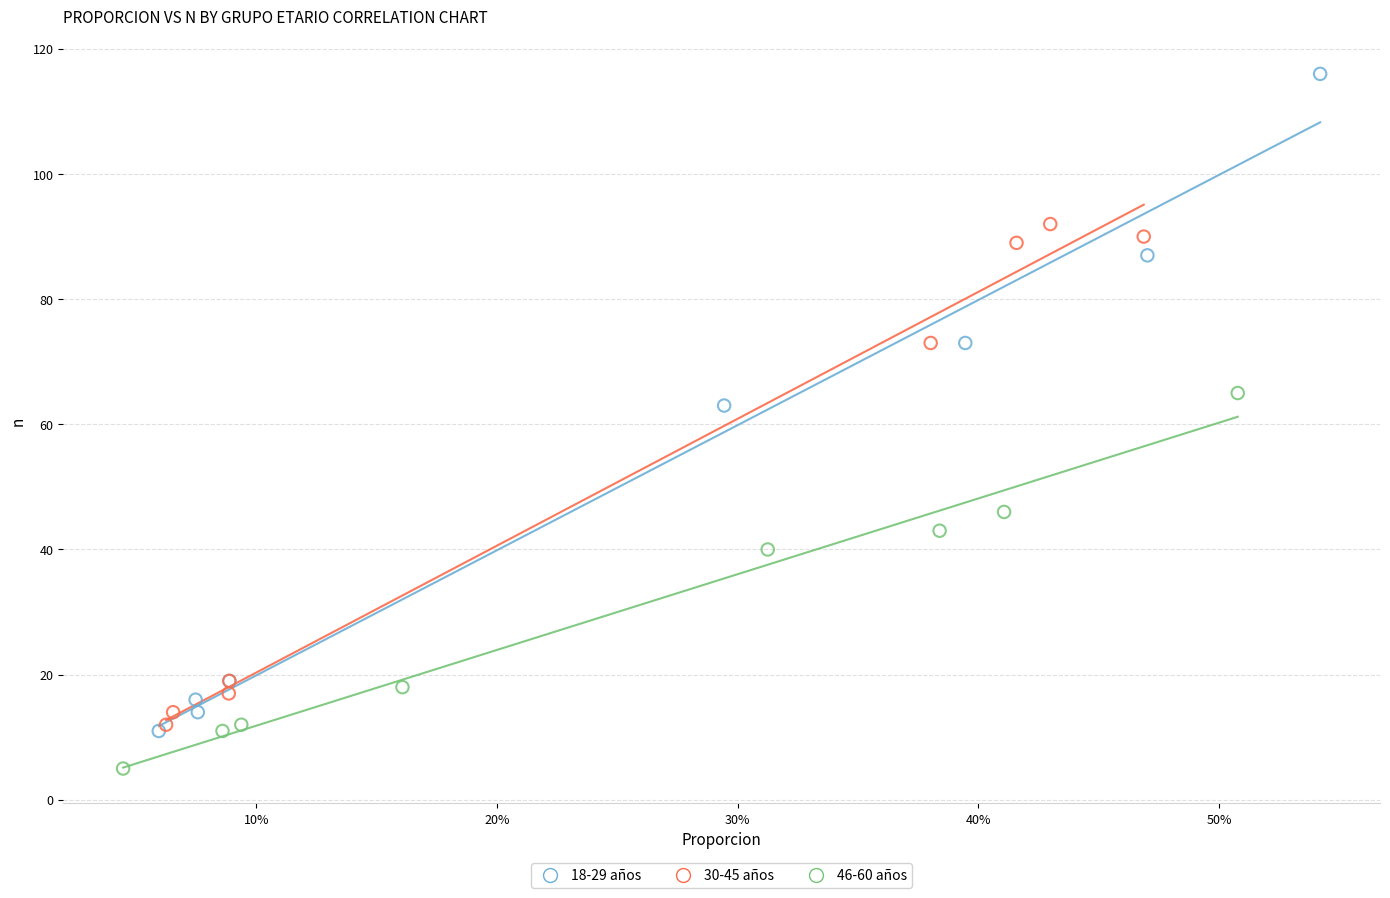

What are all the series names shown in the legend?

18-29 años, 30-45 años, 46-60 años